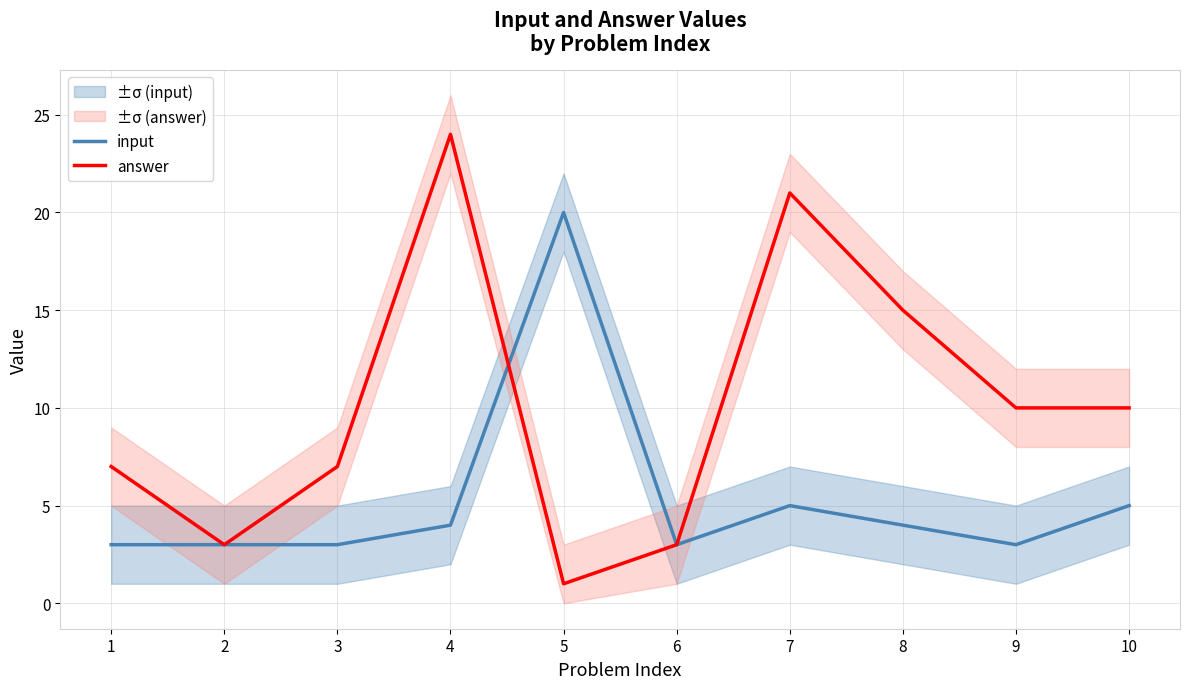

Where is the first local minimum for input?

6